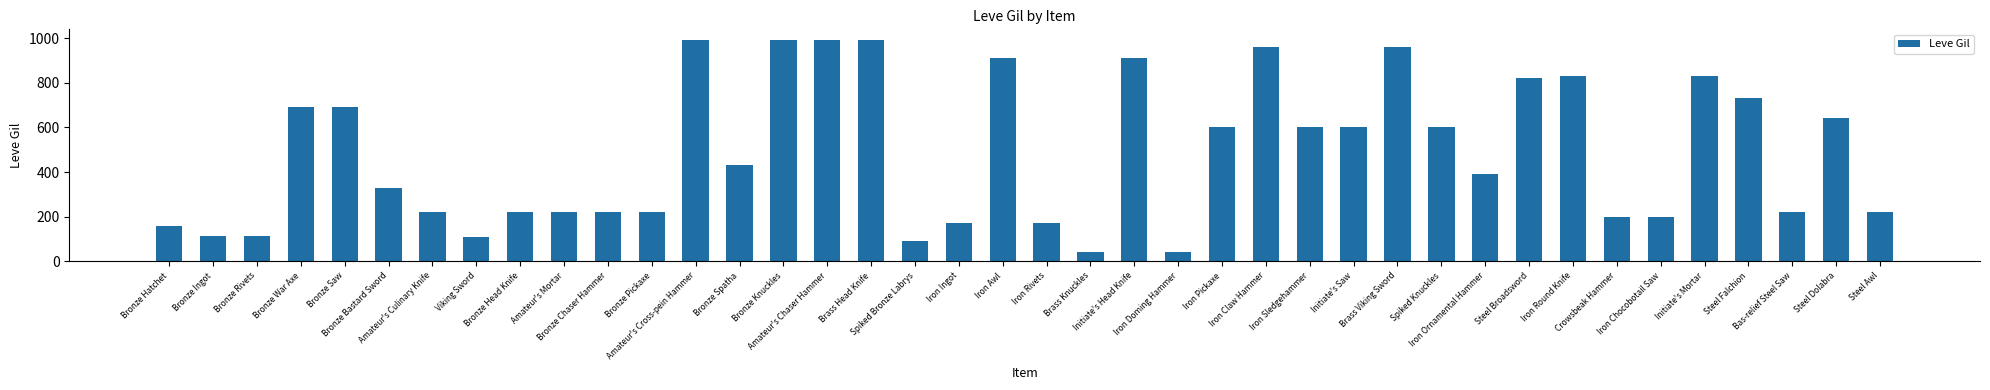

What is the label of the 4th bar from the left?

Bronze War Axe